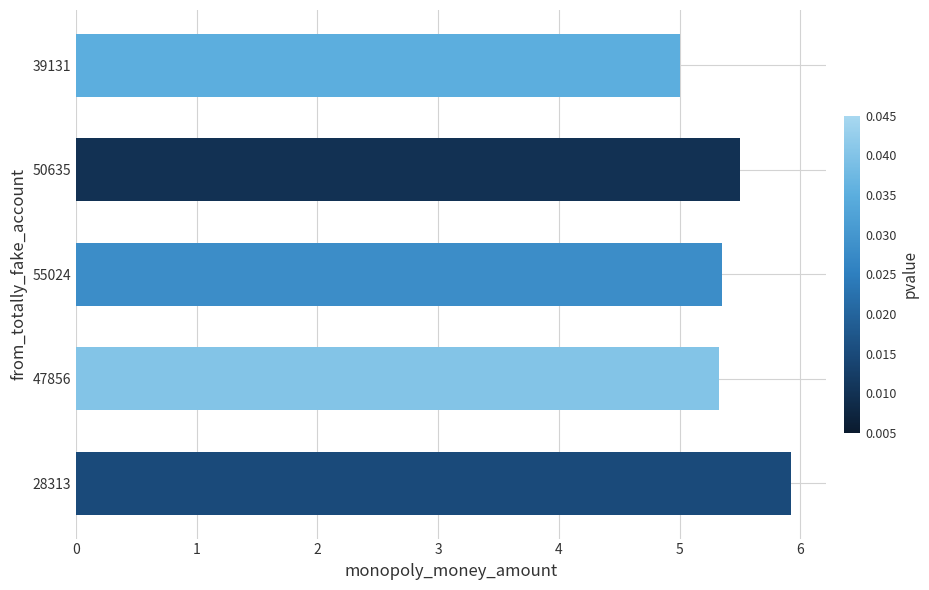

Between 50635 and 55024, which is larger?

50635